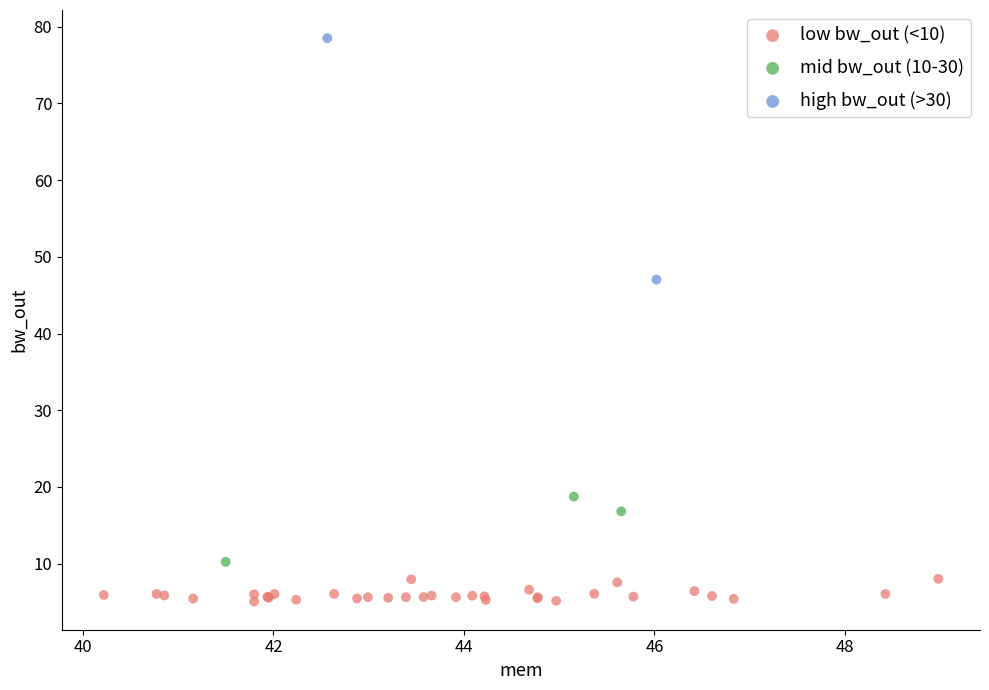

What are all the series names shown in the legend?

low bw_out (<10), mid bw_out (10-30), high bw_out (>30)